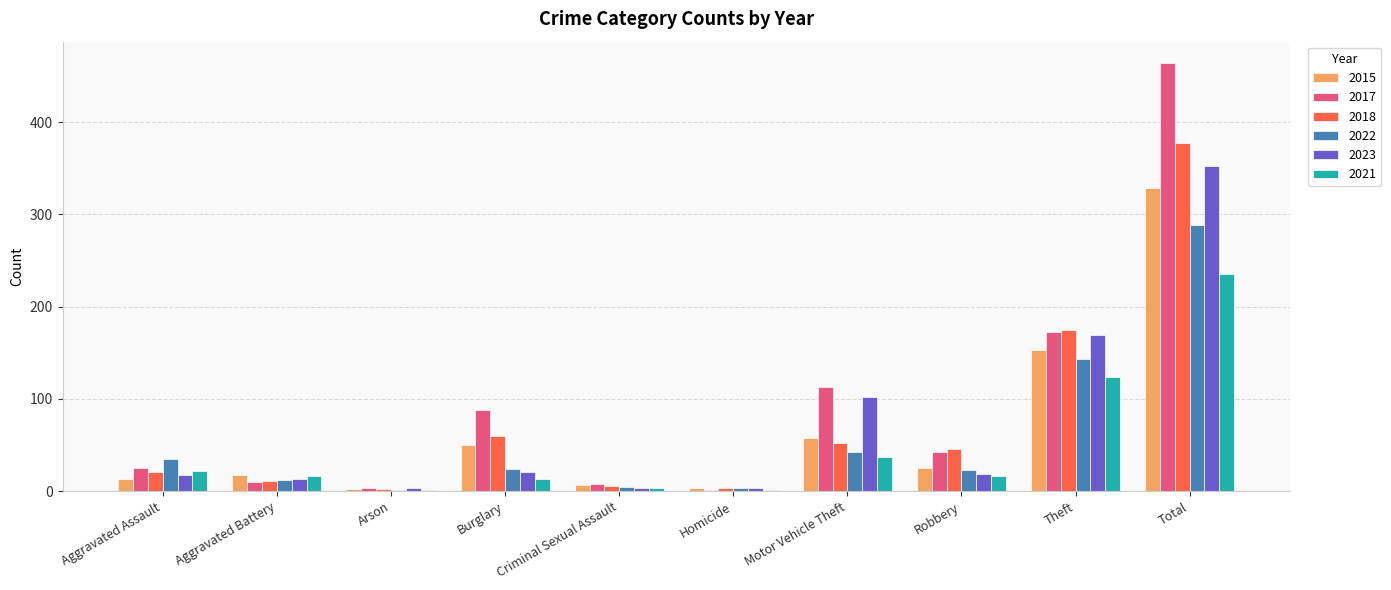

What is the total value across all series at Aggravated Assault?

134